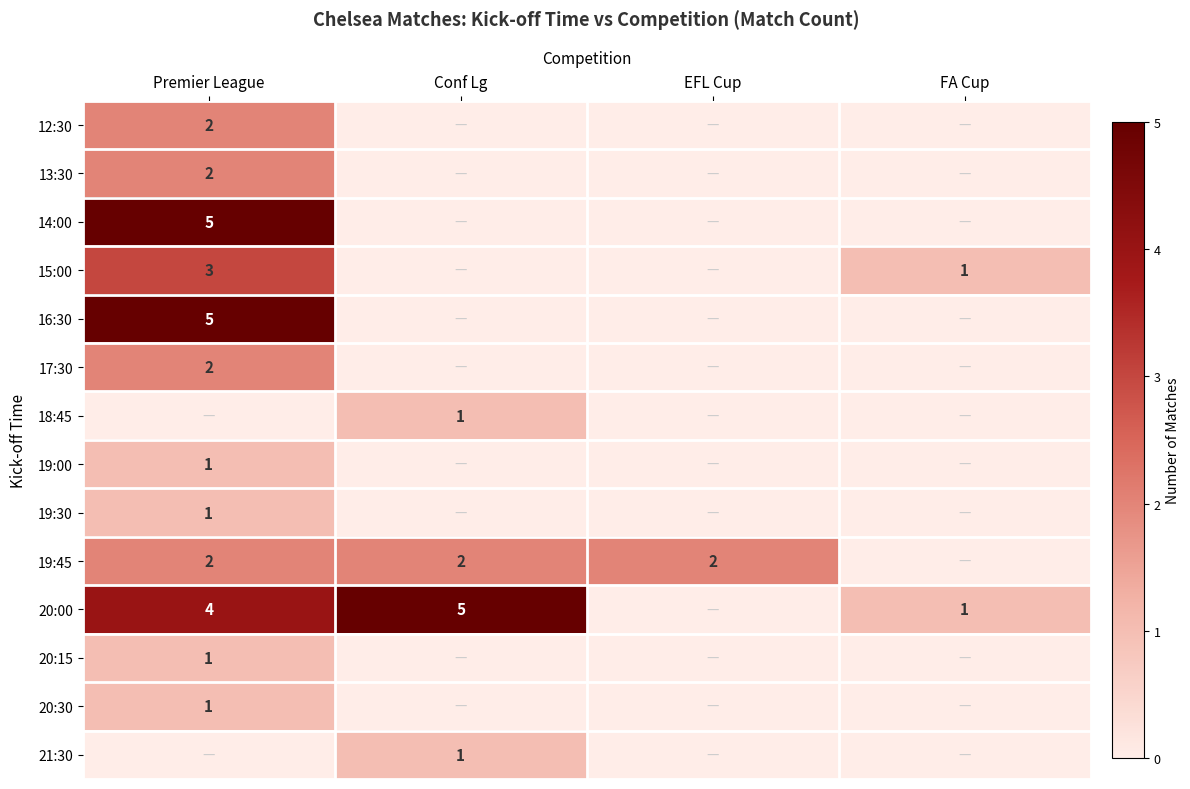

The 20:00 series shows 7 at Premier League. True or false?

False